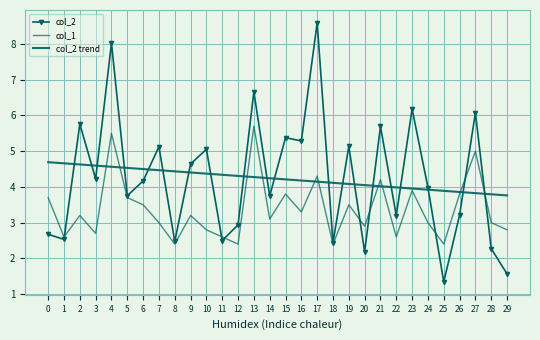

In col_2, how many points are lower than both neighbors (excluding endpoints)?

11